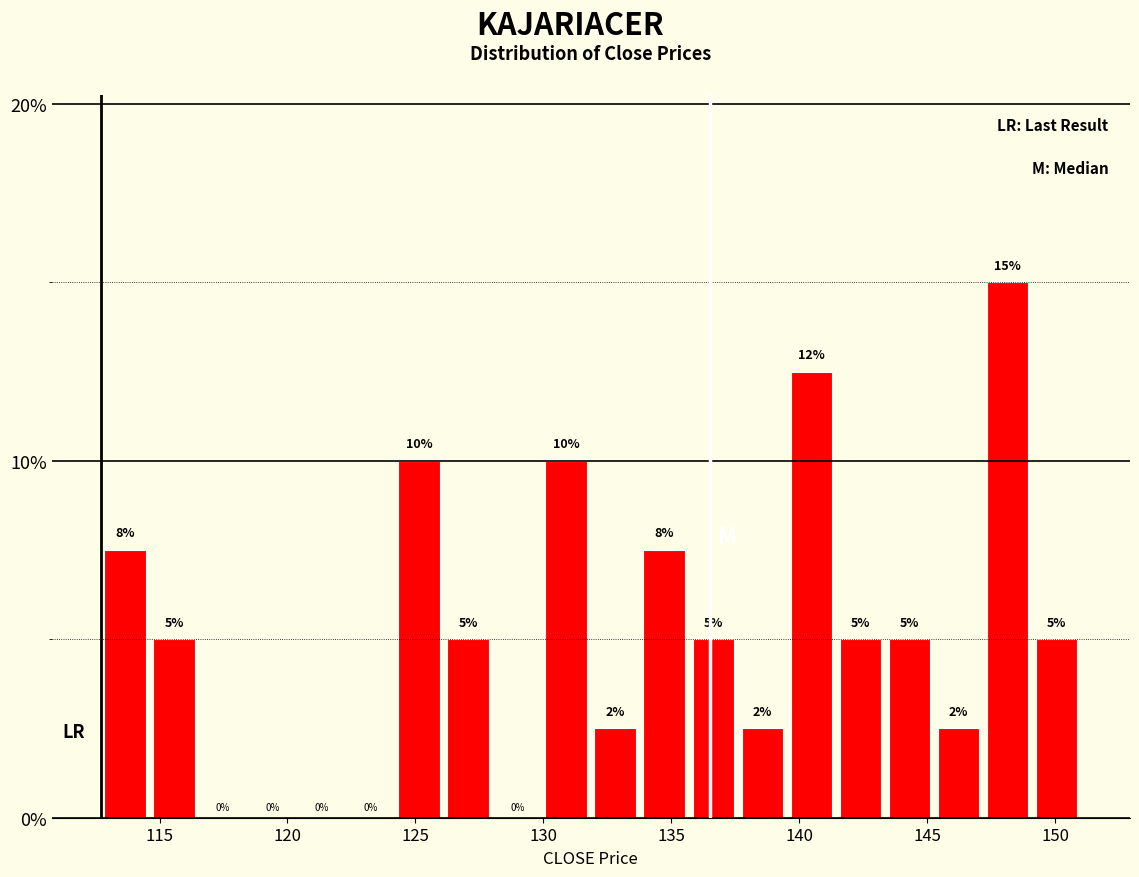

Read against the x-axis, roughly where is the centre of the tallest bar?

148.0